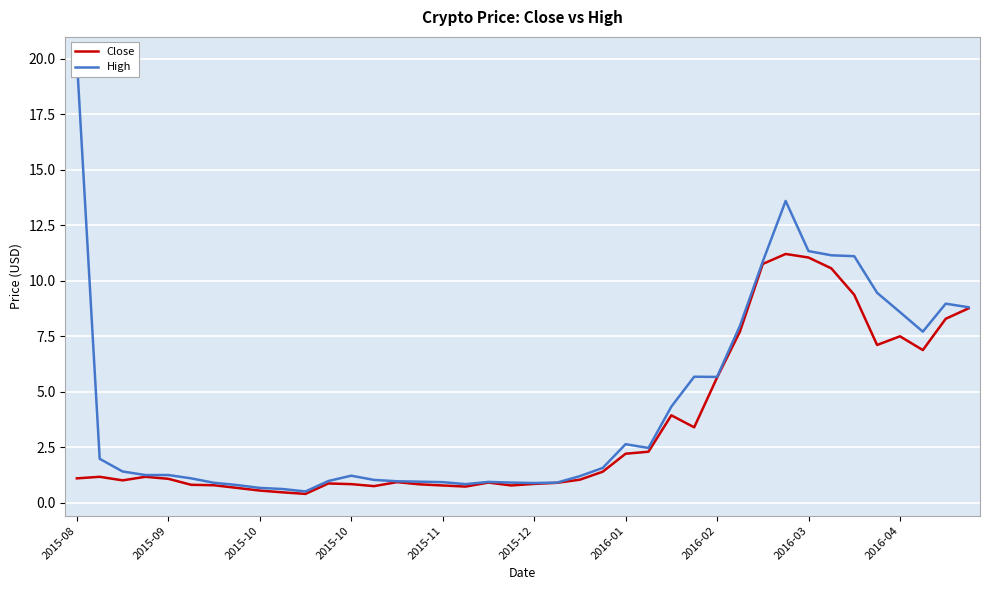

What is the lowest value of the Close series?

0.4